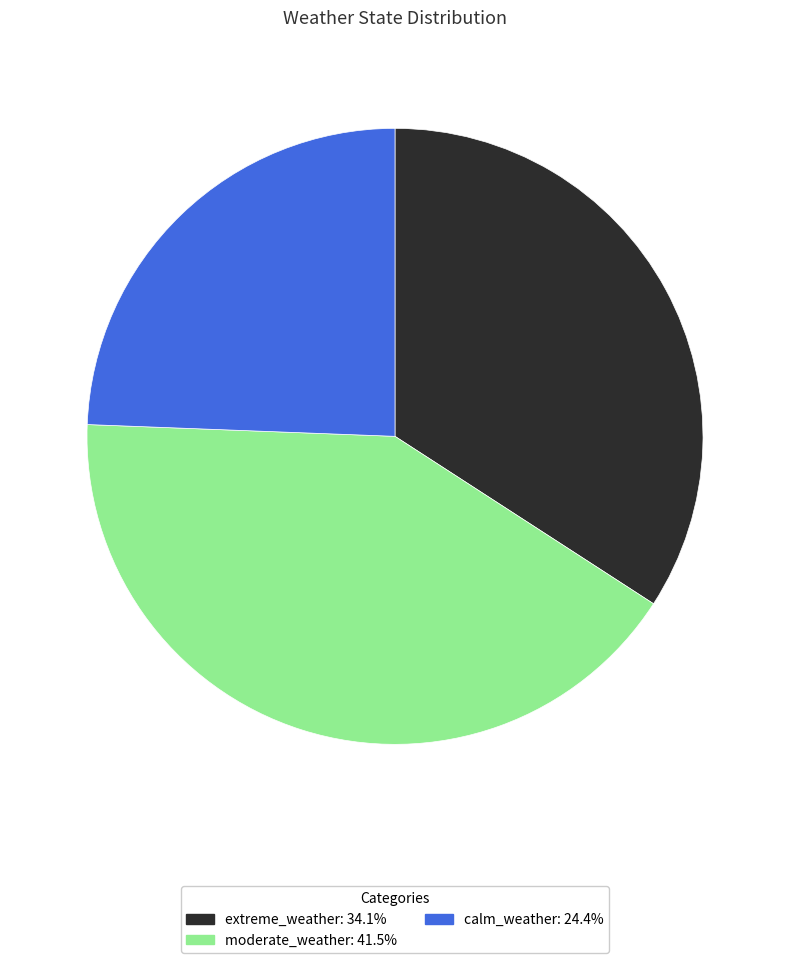

Rank the categories by value from lowest to highest.

calm_weather, extreme_weather, moderate_weather